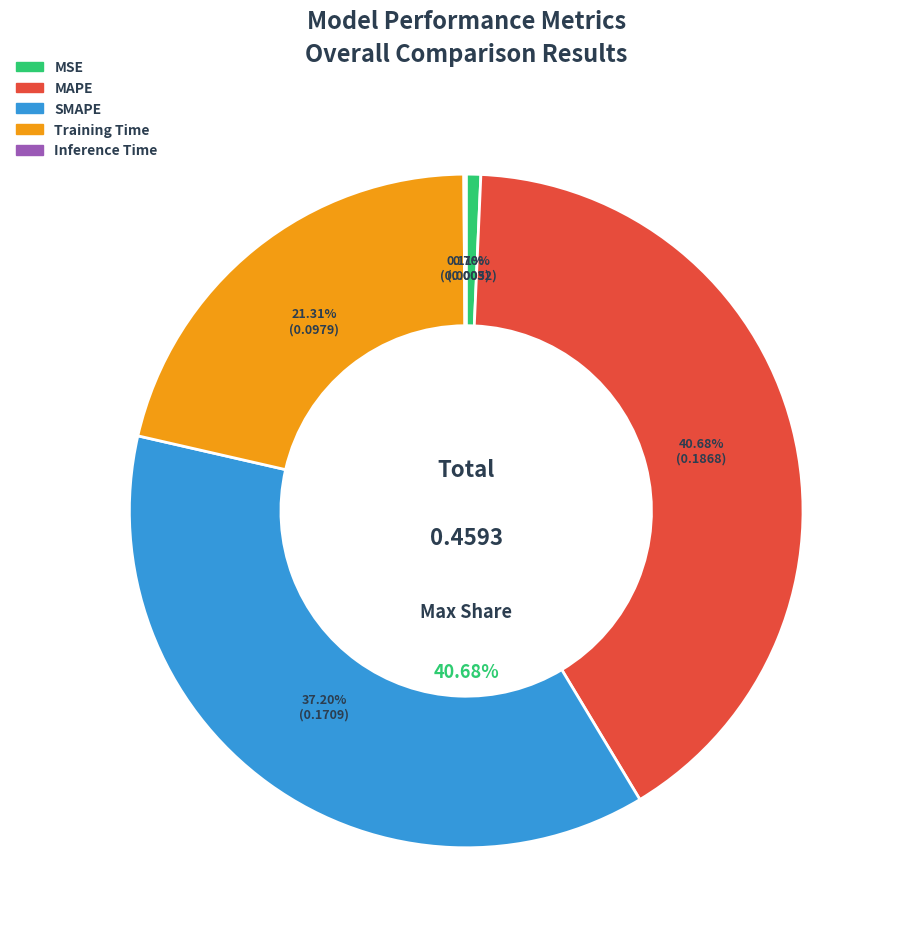

Which has a higher value, MAPE or MSE?

MAPE